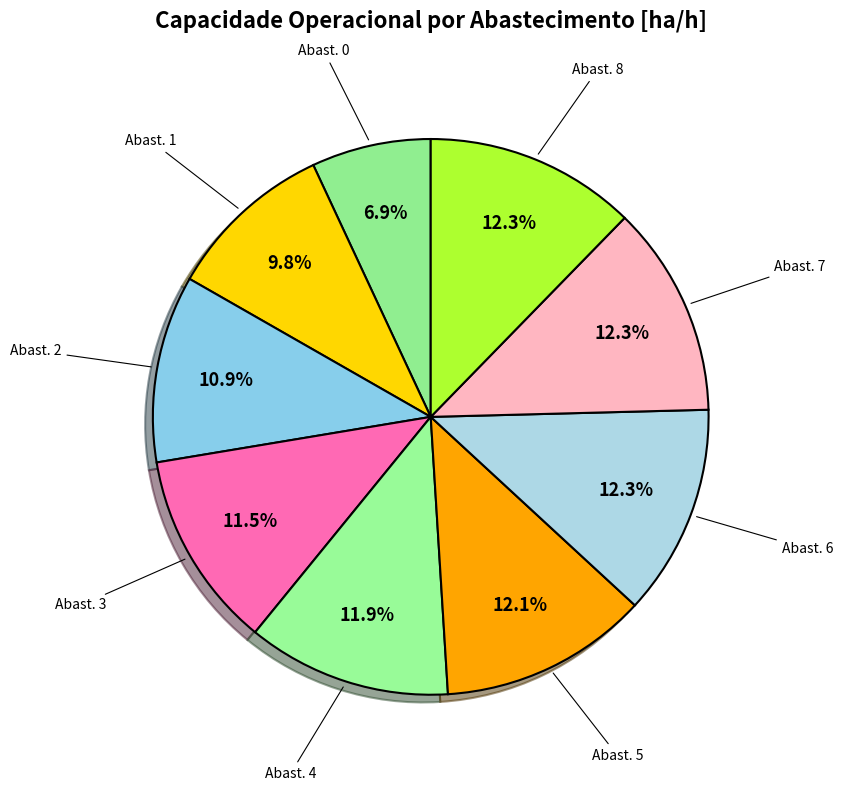

Which slice is the largest?

7